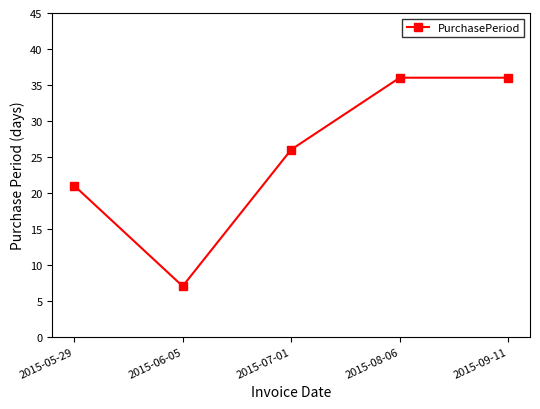

How many lines are shown in the chart?

1